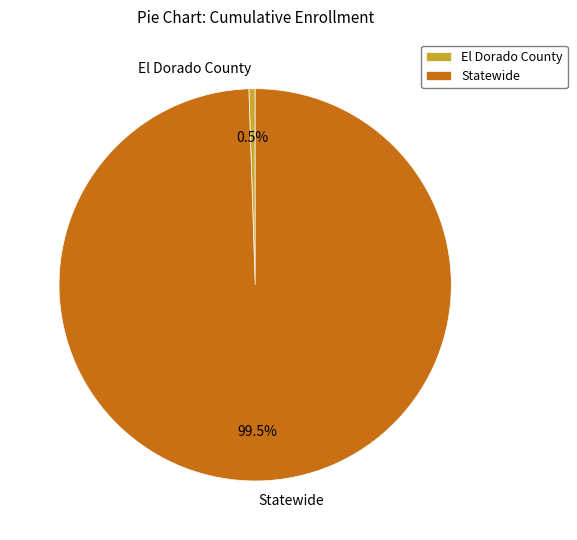

Combined, what portion of the pie is El Dorado County and Statewide?

100.0%